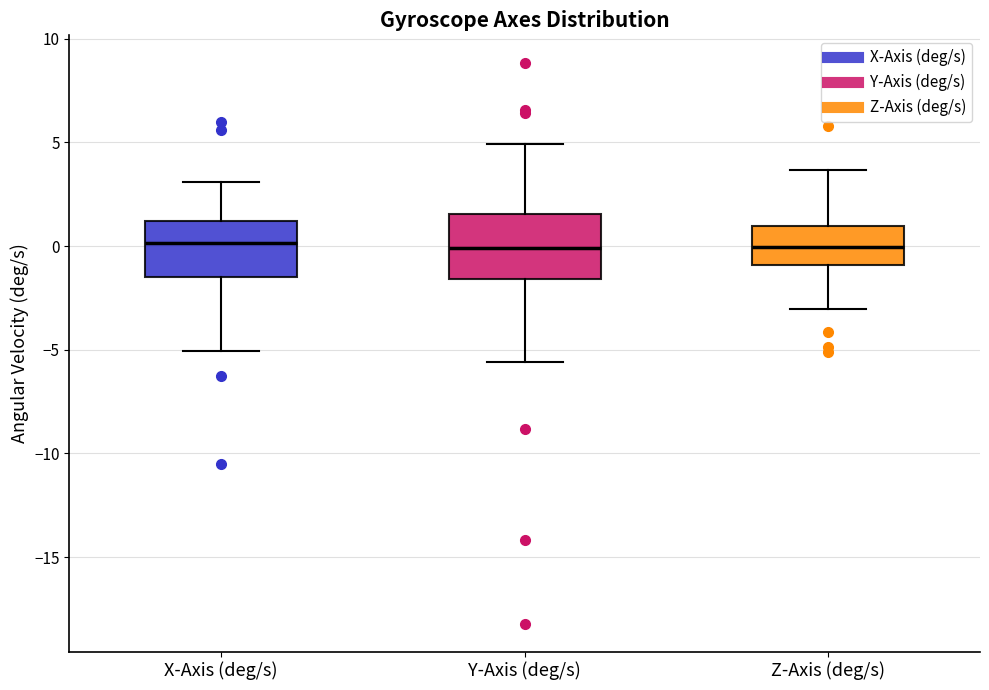

Reading left to right, read every box against the y-axis: the position of its median line, the range the box covers, and the ends of its whiskers. The values are not printed on the chart, so give them approximately, as read against the axis.

X-Axis (deg/s): median 0.0, box -1.5 to 1.0, whiskers -5.0 to 3.0
Y-Axis (deg/s): median 0.0, box -1.5 to 1.5, whiskers -5.5 to 5.0
Z-Axis (deg/s): median 0.0, box -1.0 to 1.0, whiskers -3.0 to 3.5